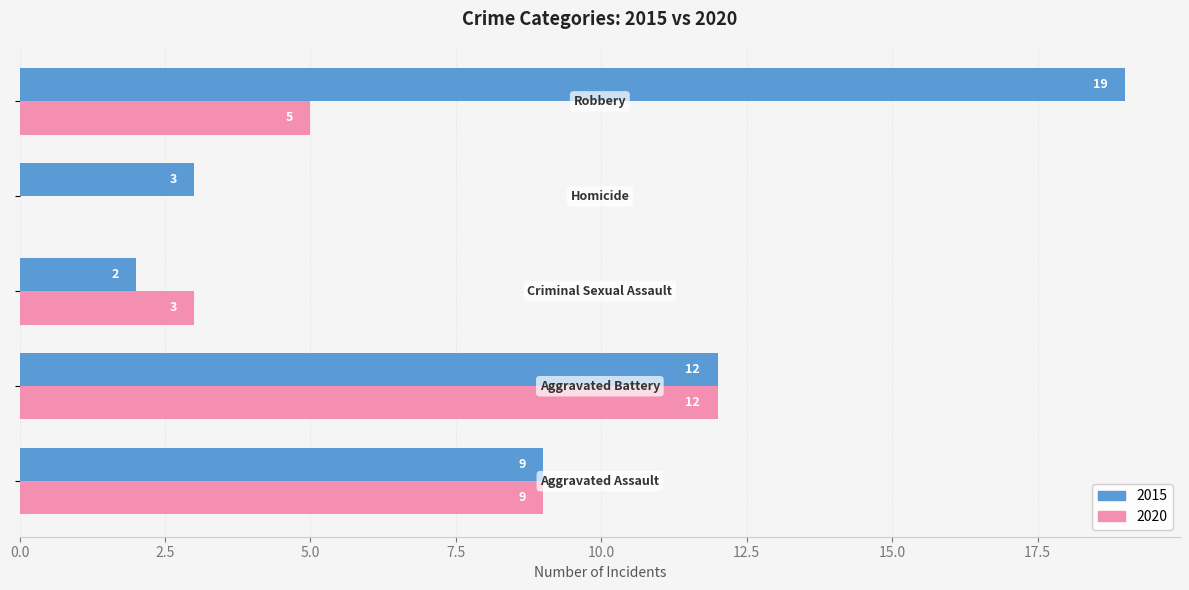

What is the maximum value for 2020?

12